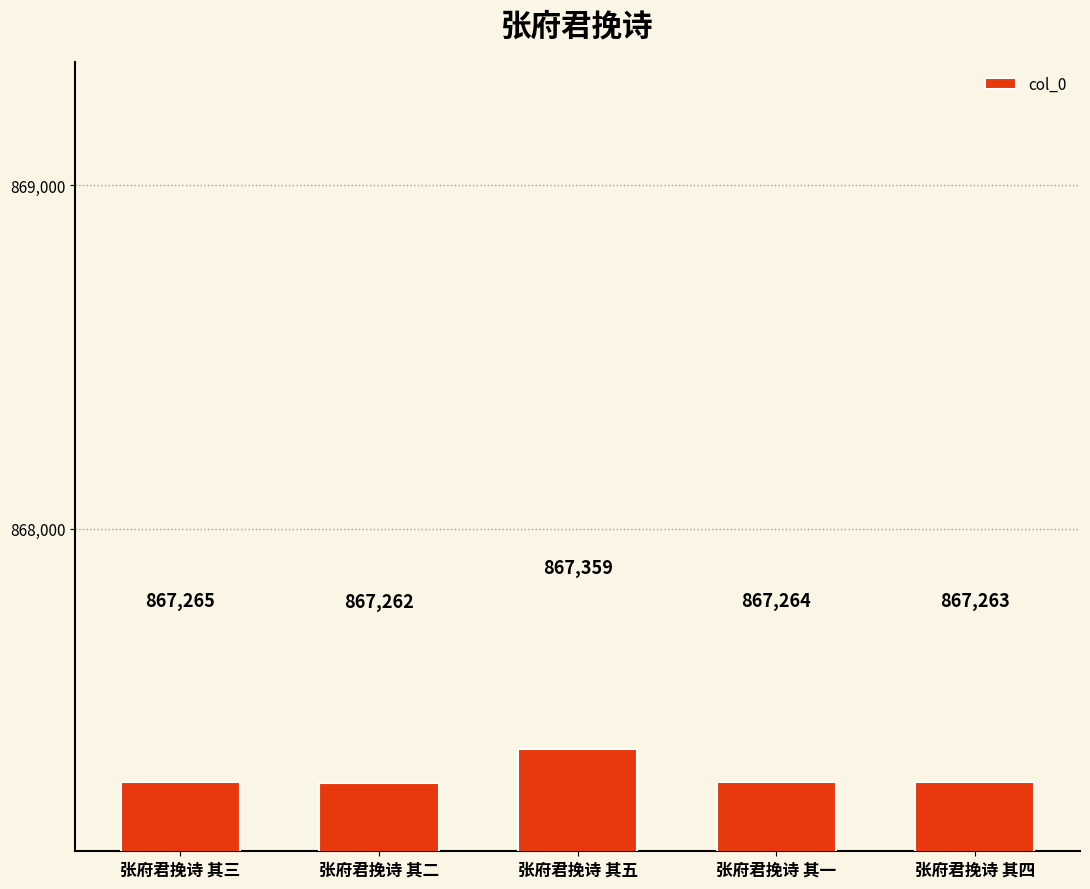

What is the minimum value shown in the chart?

867262